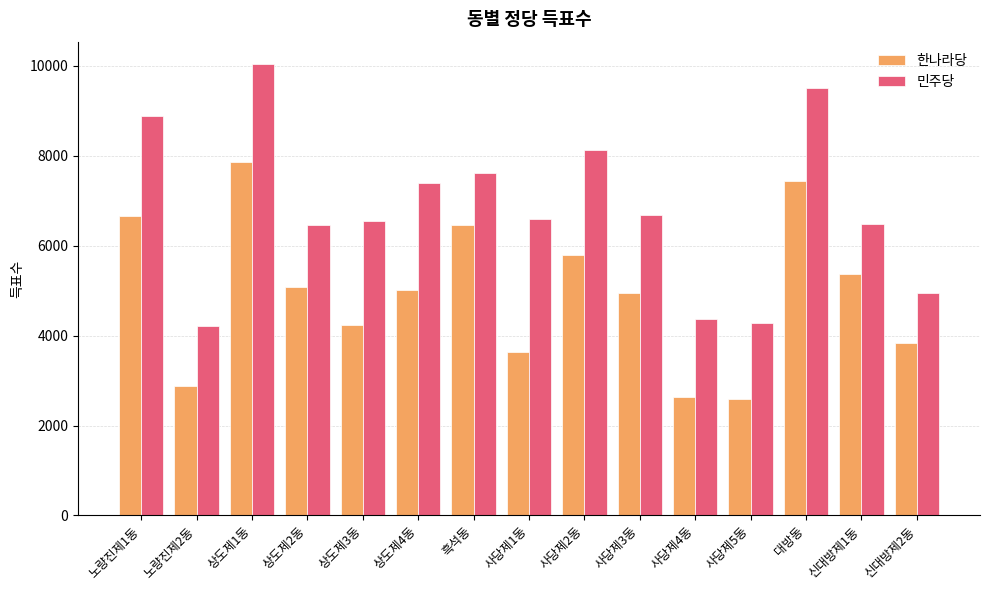

What position from the right is 사당제5동?

4